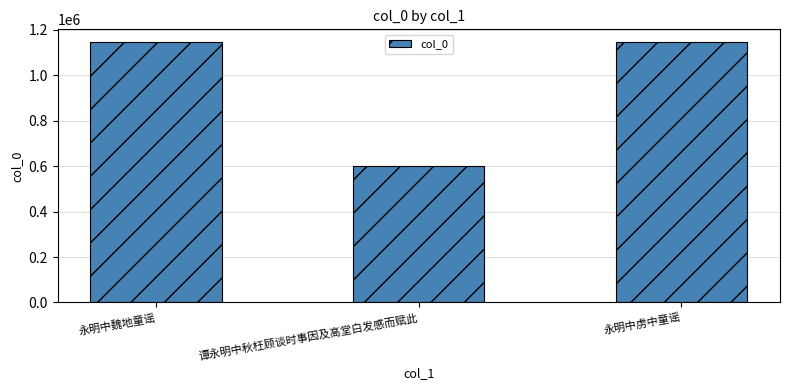

What value does the data have at 谭永明中秋枉顾谈时事因及高堂白发感而赋此?

598707